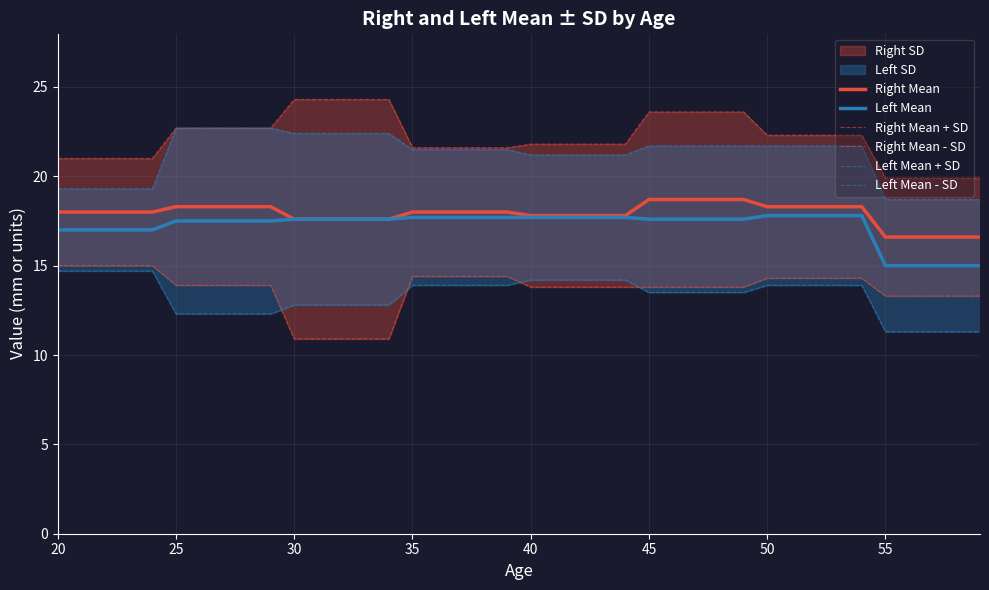

What is the greatest value displayed?

24.3